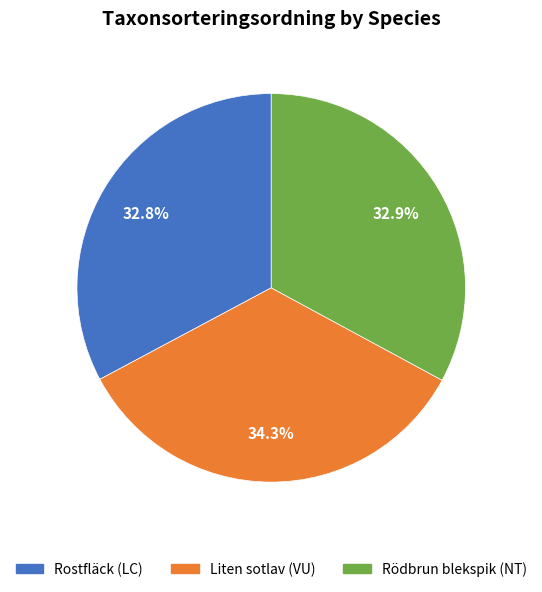

How many slices are in this pie chart?

3